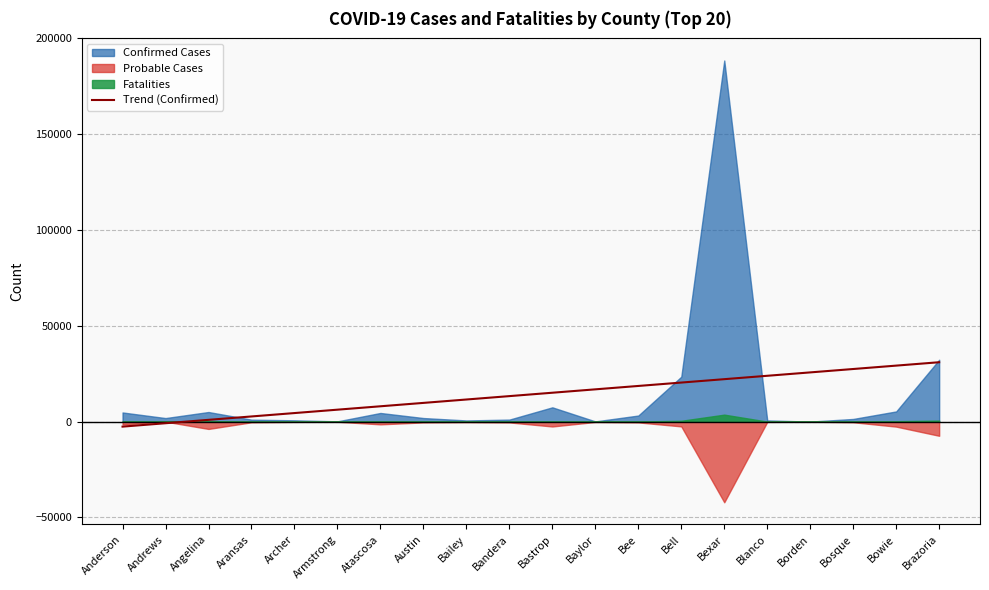

Is it true that the value at Andrews is -829.2?

True